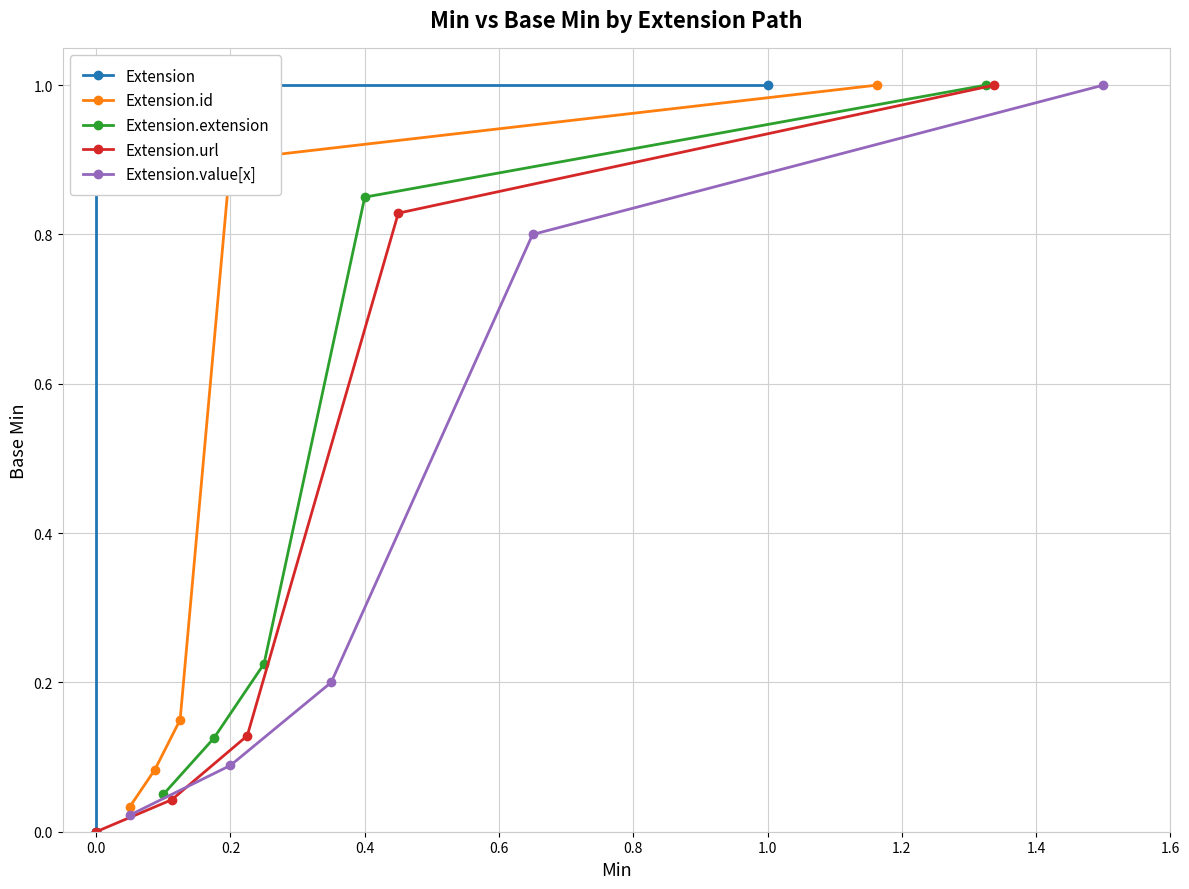

What is the difference between the second highest and minimum values in the Extension.value[x] series?

0.8